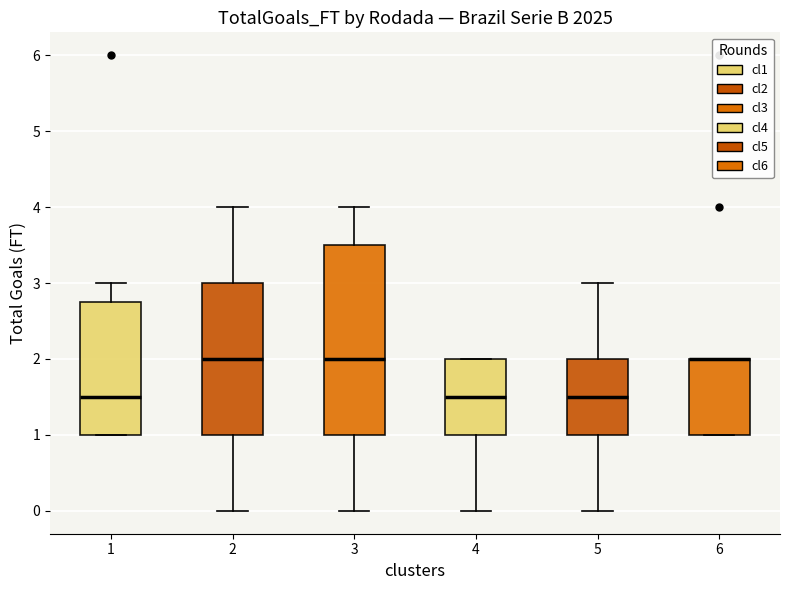

Reading left to right, transcribe this box plot: for each box, give where its median line is, the range the box spans, and where its two whiskers end, as read against the y-axis. The values are not printed on the chart, so give them approximately, as read against the axis.

1: median 1.5, box 1.0 to 2.8, whiskers 1.0 to 3.0
2: median 2.0, box 1.0 to 3.0, whiskers 0.0 to 4.0
3: median 2.0, box 1.0 to 3.5, whiskers 0.0 to 4.0
4: median 1.5, box 1.0 to 2.0, whiskers 0.0 to 2.0
5: median 1.5, box 1.0 to 2.0, whiskers 0.0 to 3.0
6: median 2.0 (drawn on the box's upper edge), box 1.0 to 2.0, whiskers 1.0 to 2.0